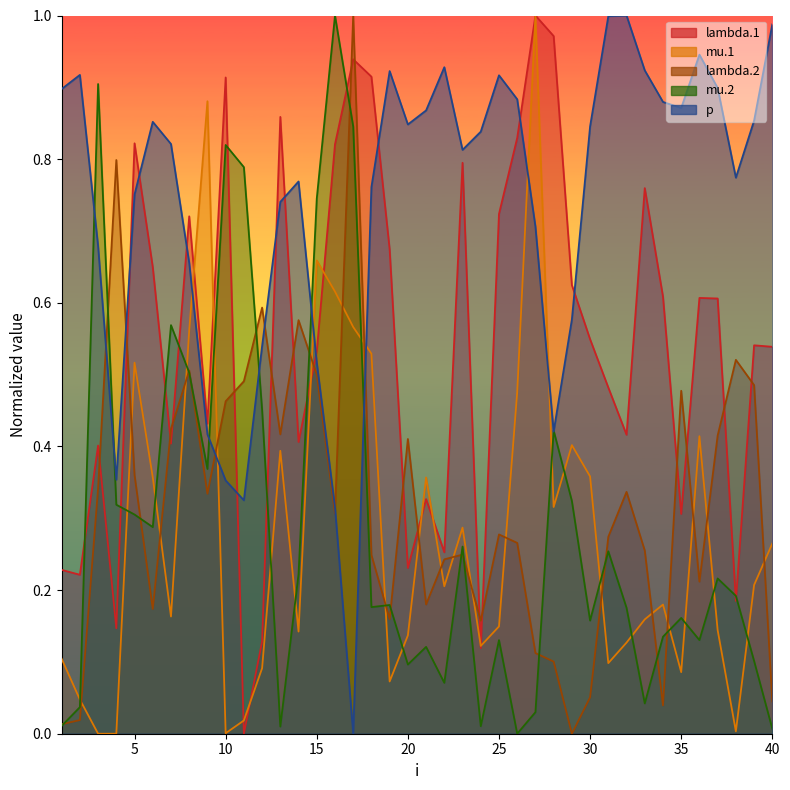

How many times do lambda.1 and lambda.2 cross each other?

18